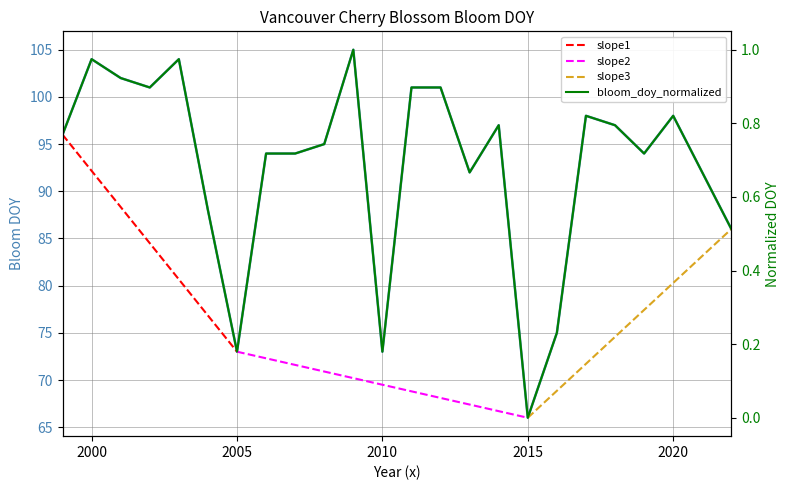

Which label corresponds to the largest value in the chart?

2009